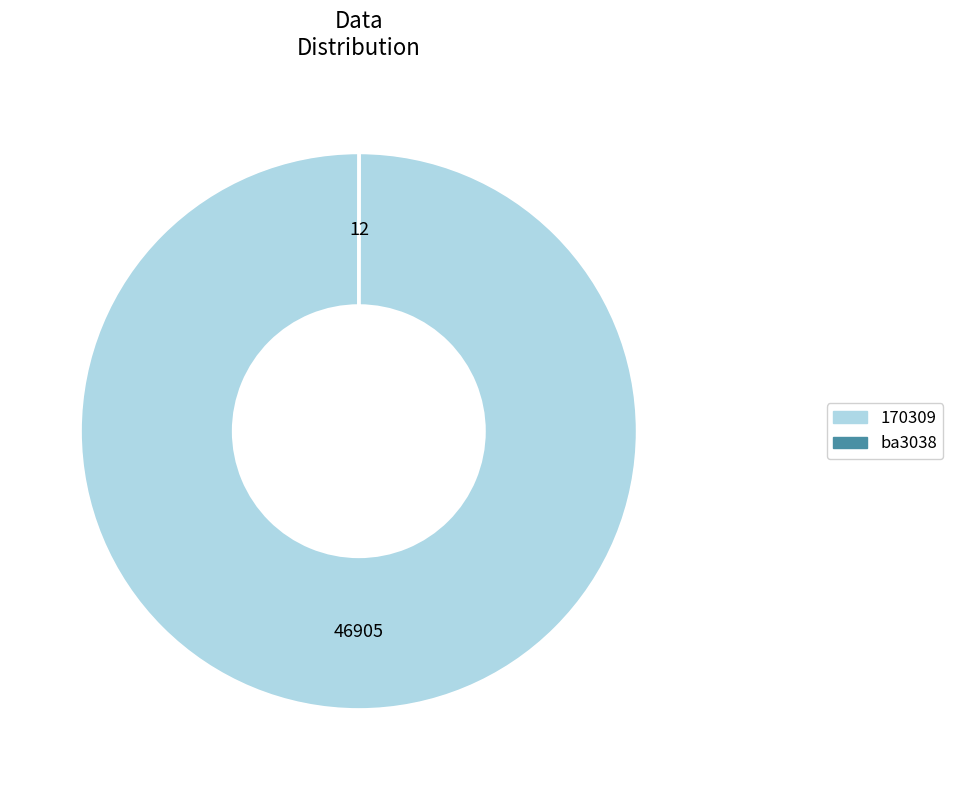

True or false: 170309 accounts for 93% of the total.

False